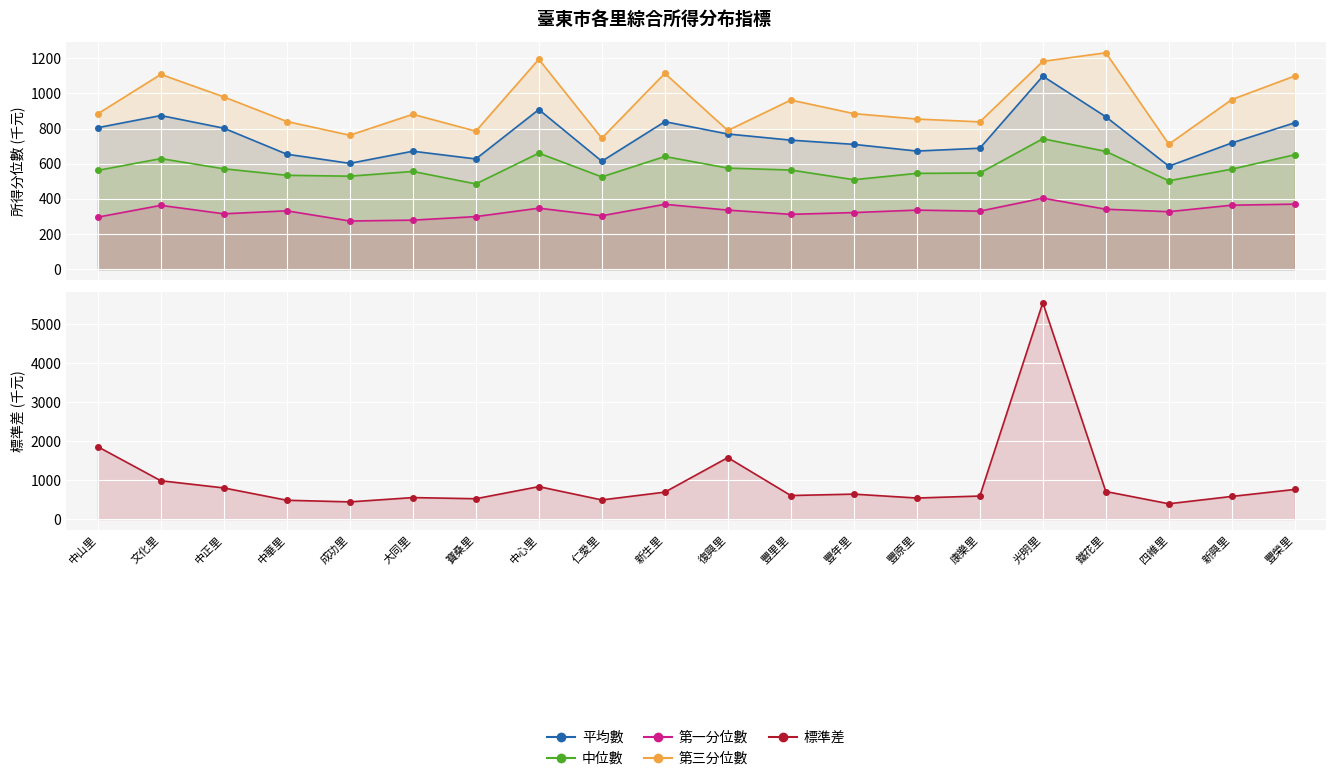

Reading left to right, list all the values displayed in this chart.

平均數: 805	874	802	654	602	671	627	908	614	839	769	734	710	672	688	1098	867	586	718	833
中位數: 562	629	571	534	529	556	485	660	525	641	575	564	509	545	547	742	670	503	569	651
第一分位數: 296	363	315	332	274	279	299	347	304	369	336	312	322	336	330	404	341	327	364	370
第三分位數: 884	1108	980	840	762	881	785	1194	745	1114	789	962	885	854	838	1182	1231	711	965	1099
標準差: 1856	984	800	484	442	552	523	833	492	692	1577	605	641	541	592	5547	708	394	582	761